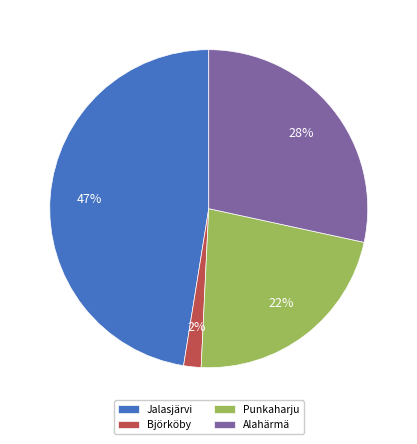

To the nearest percent, what is the combined percentage of Alahärmä and Jalasjärvi?

76%